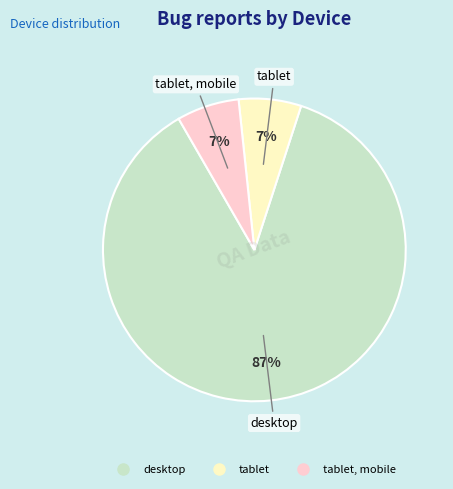

Count the number of slices in the pie.

3